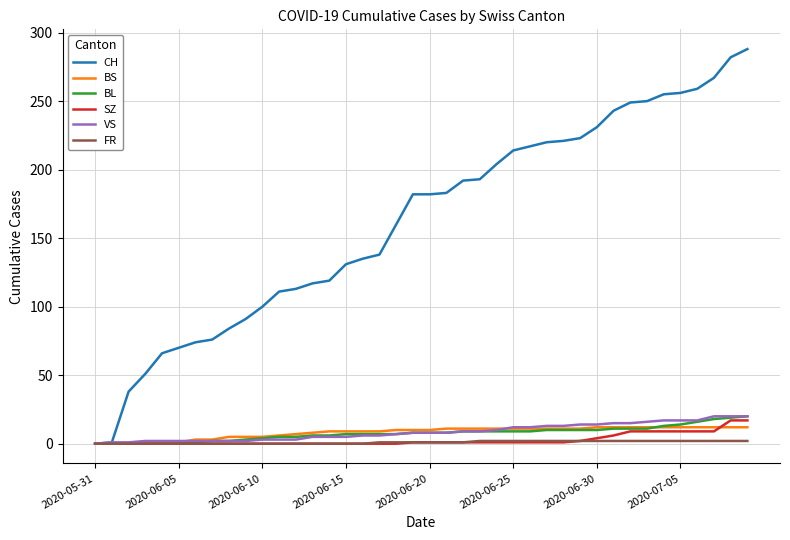

Which series has the largest range (max minus min)?

CH